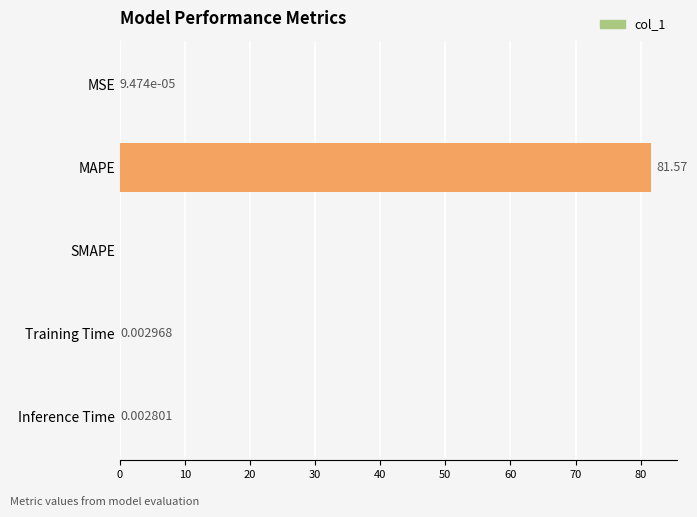

Where is the data nearest to the value 40?

Training Time